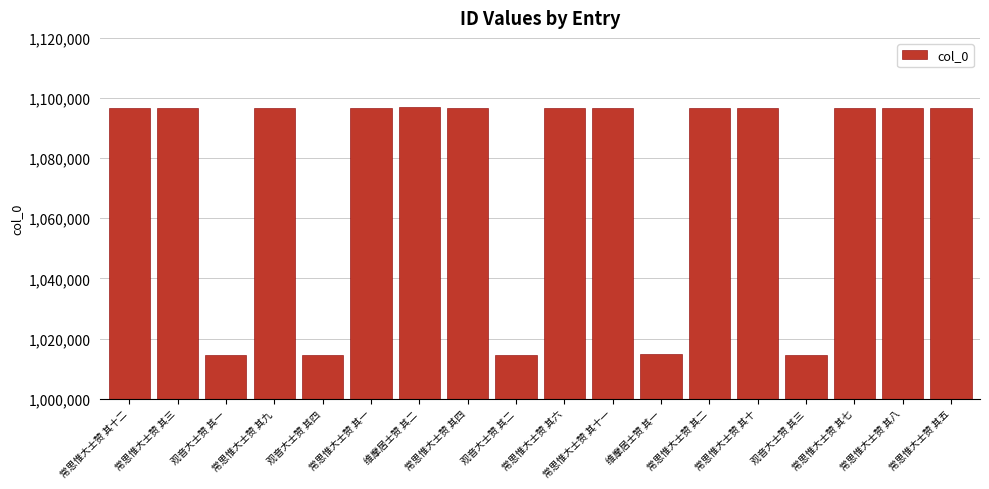

Are the bars grouped side by side (vs. stacked)?

No